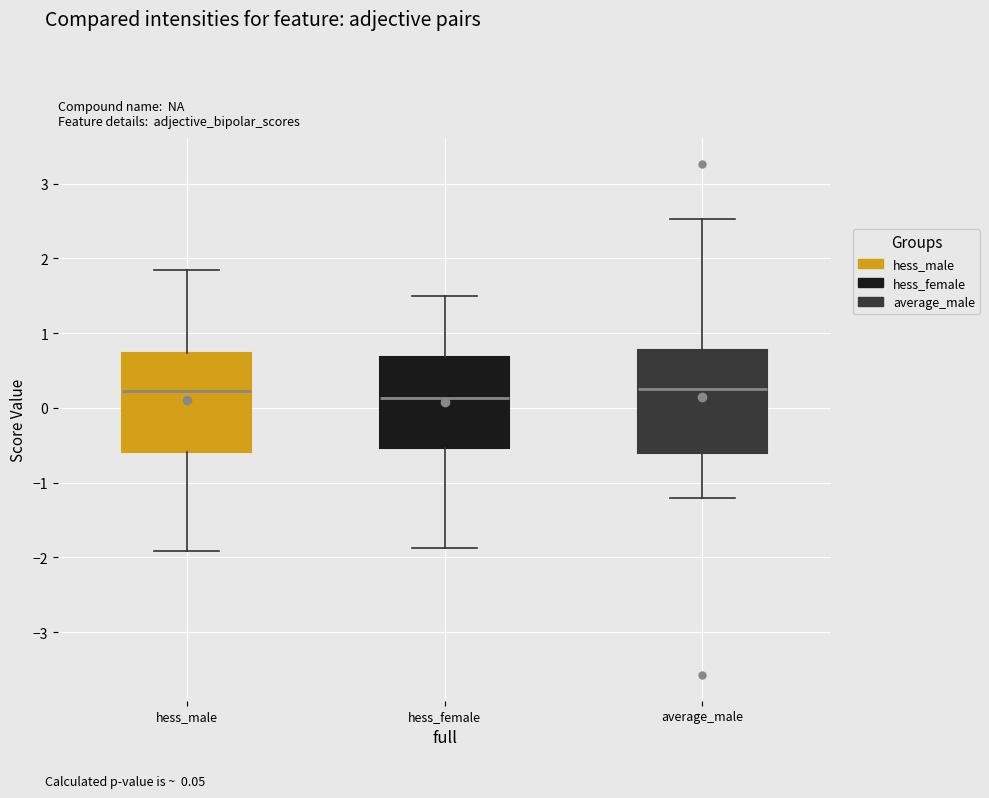

Reading left to right, read every box against the y-axis: the position of its median line, the range the box covers, and the ends of its whiskers. The values are not printed on the chart, so give them approximately, as read against the axis.

hess_male: median 0.2, box -0.6 to 0.7, whiskers -1.9 to 1.9
hess_female: median 0.1, box -0.5 to 0.7, whiskers -1.9 to 1.5
average_male: median 0.3, box -0.6 to 0.8, whiskers -1.2 to 2.5